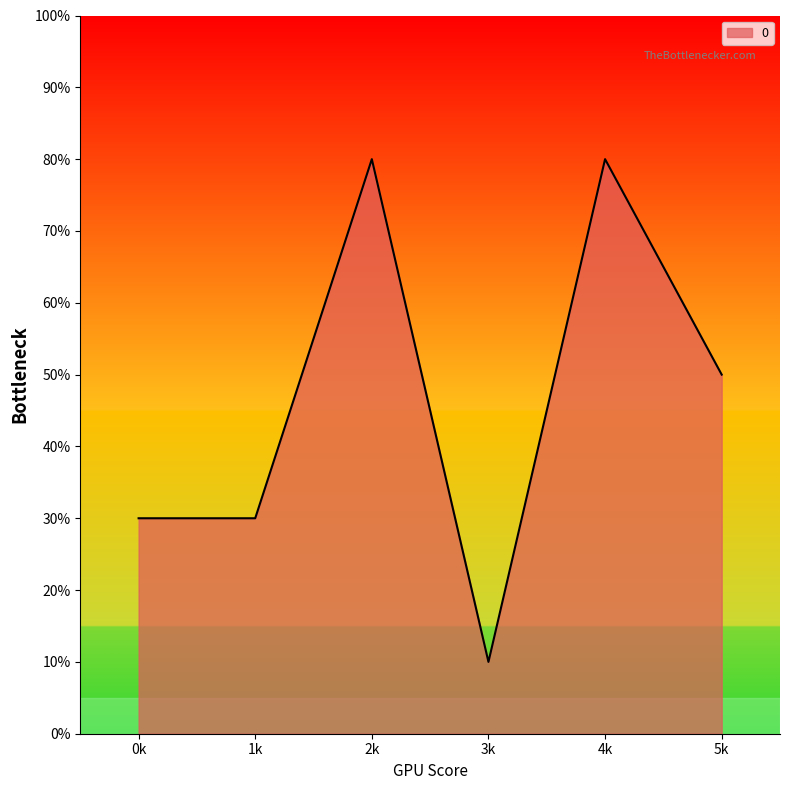

Does the chart display data point markers on the line(s)?

No